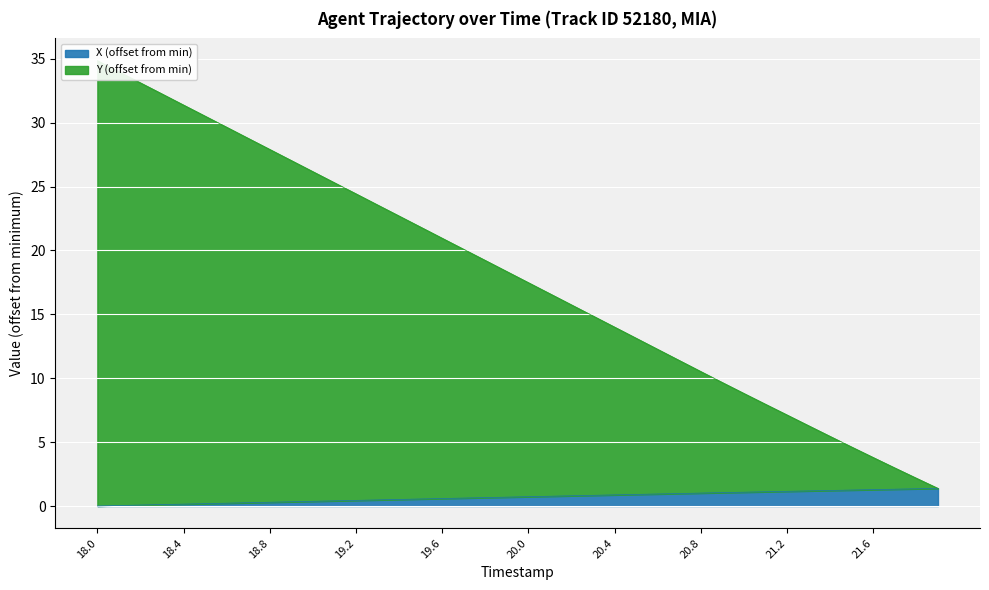

Reading right to left, extract all data points from this chart.

X: 1.4	1.3	1.3	1.3	1.2	1.2	1.2	1.1	1.1	1.1	1.0	1.0	1.0	0.9	0.9	0.9	0.8	0.8	0.8	0.7	0.7	0.7	0.6	0.6	0.5	0.5	0.5	0.4	0.4	0.4	0.3	0.3	0.3	0.2	0.2	0.1	0.1	0.1	0.0	0.0
Y: 1.4	2.2	3.0	3.8	4.6	5.4	6.3	7.1	8.0	8.8	9.7	10.5	11.4	12.3	13.1	14.0	14.9	15.7	16.6	17.5	18.4	19.2	20.1	21.0	21.8	22.7	23.6	24.4	25.3	26.2	27.0	27.9	28.8	29.6	30.5	31.4	32.3	33.1	34.0	34.9